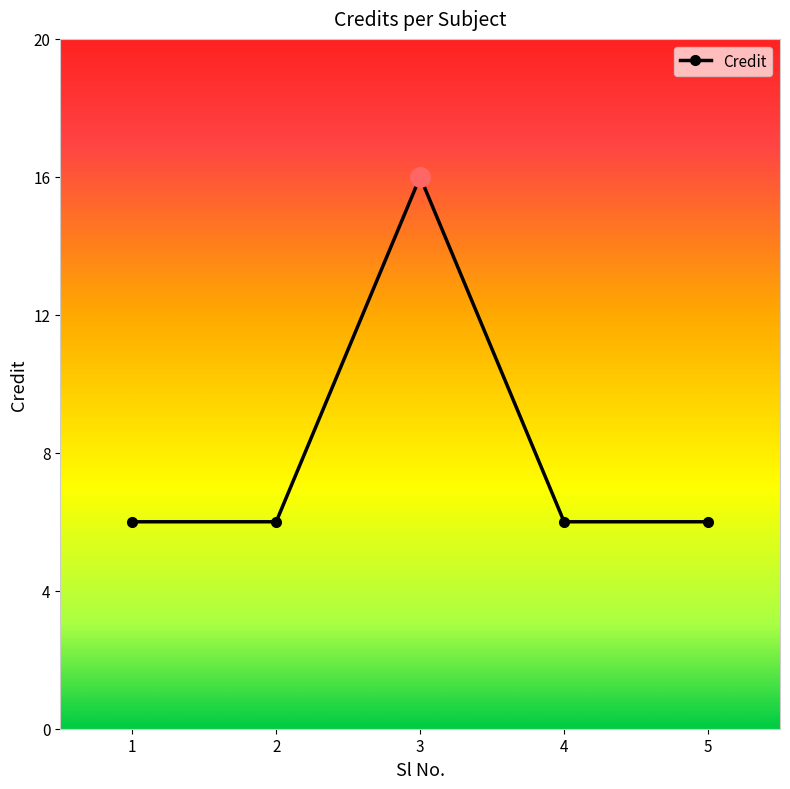

What is the value of the 4th point from the left?

6